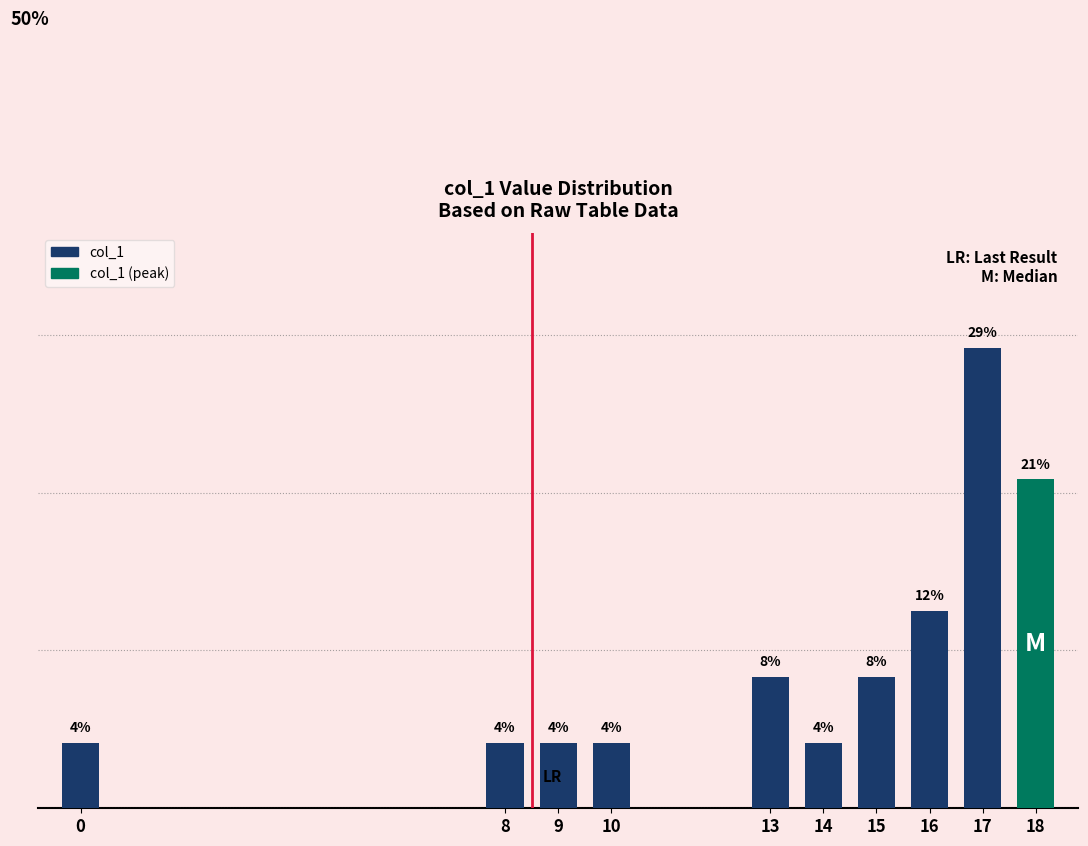

Does the chart contain any negative values?

No